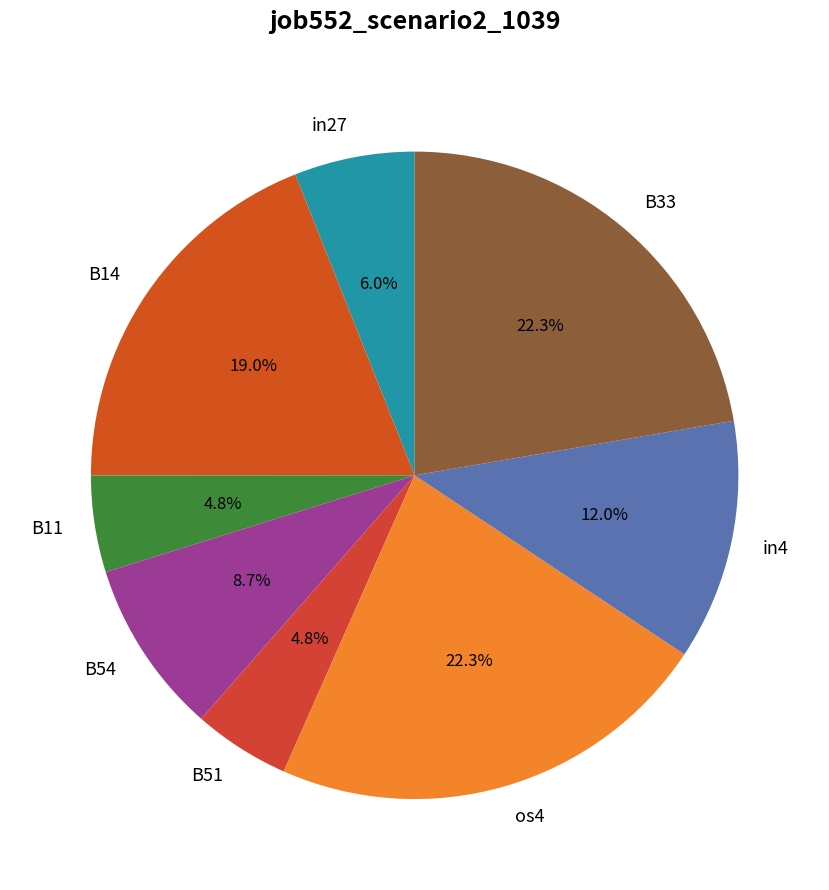

How much of the chart is everything except B14?

81.0%